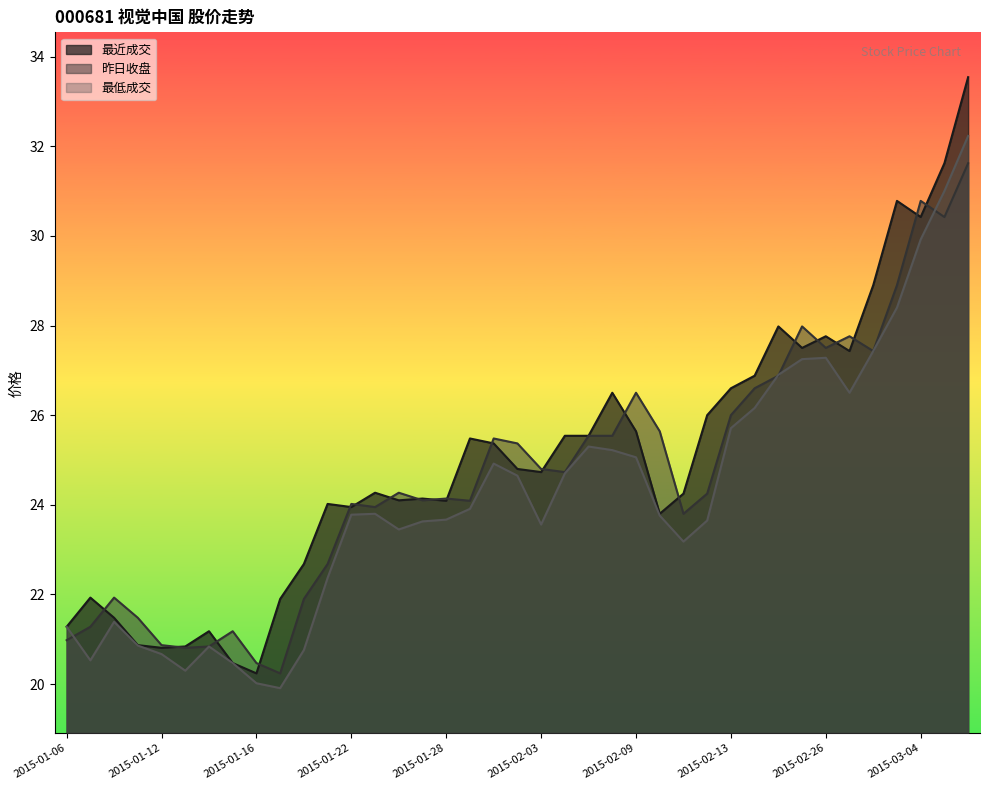

Which series ends up on top after the final intersection of 最低成交 and 昨日收盘?

最低成交